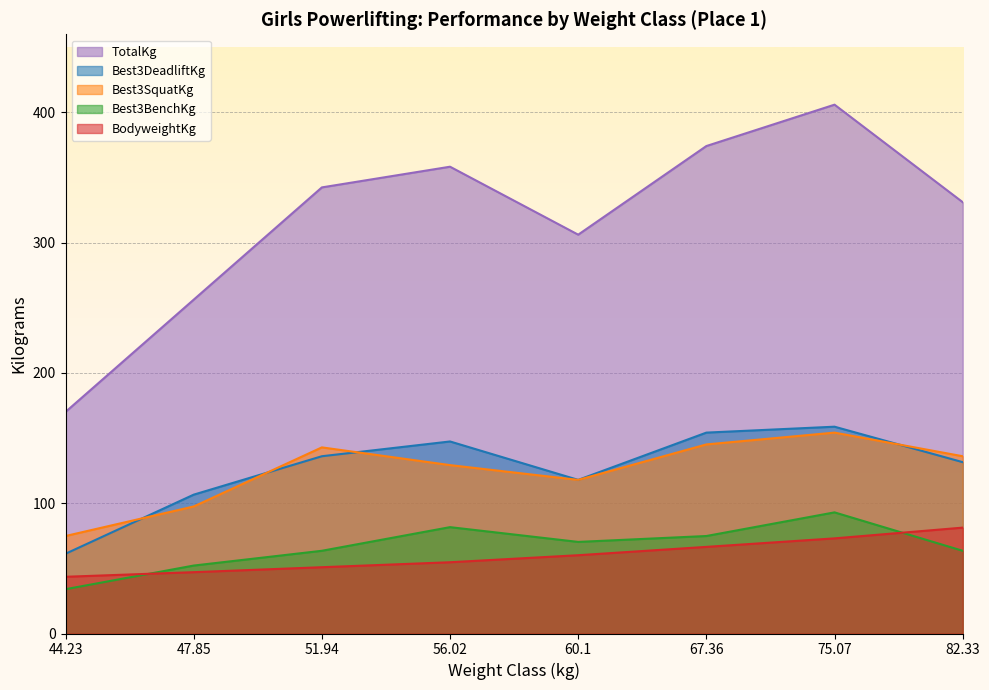

True or false: Best3BenchKg and TotalKg intersect in this chart.

False